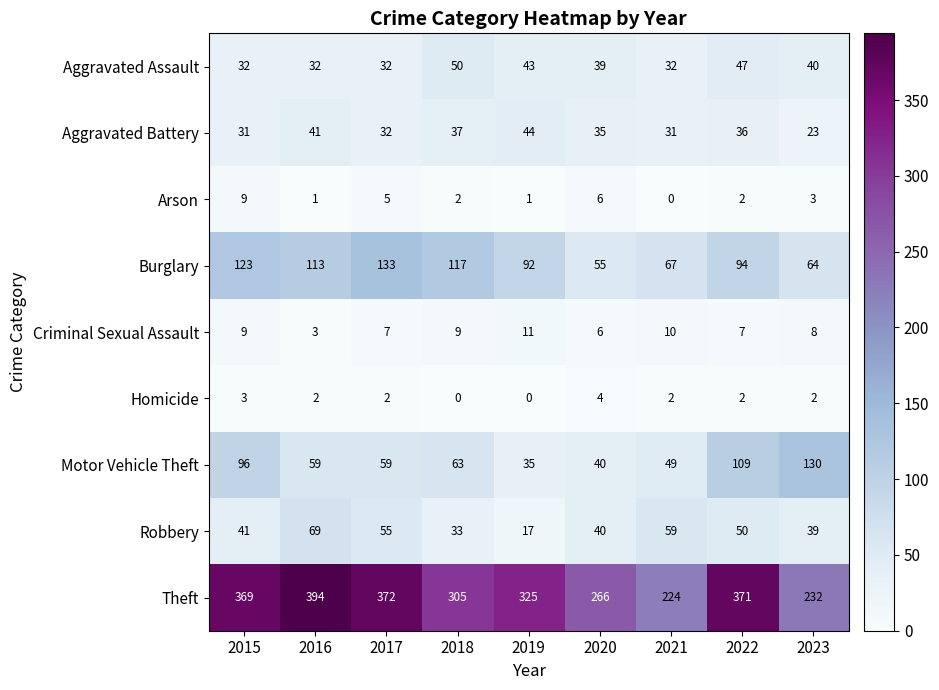

What value does the Arson series have at 2023?

3